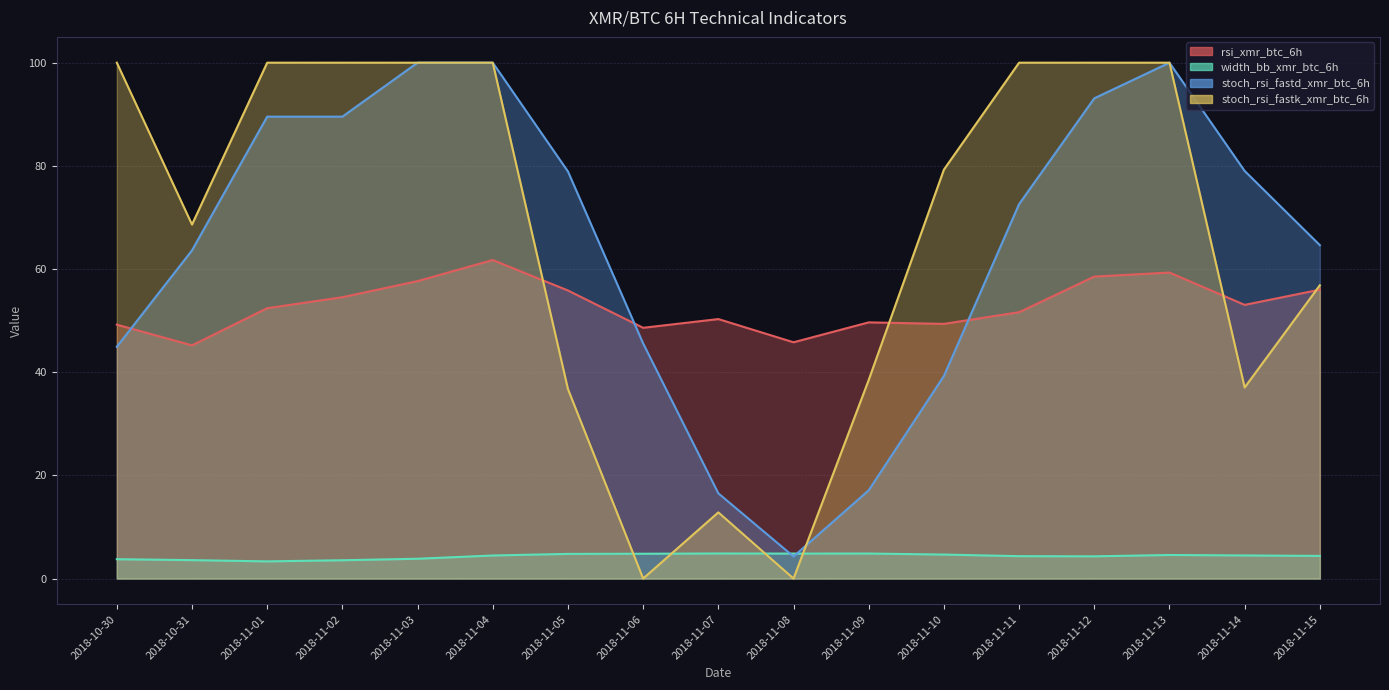

Reading right to left, list all the values displayed in this chart.

rsi_xmr_btc_6h: 2018-11-15=56.0	2018-11-14=53.0	2018-11-13=59.3	2018-11-12=58.5	2018-11-11=51.6	2018-11-10=49.4	2018-11-09=49.7	2018-11-08=45.8	2018-11-07=50.3	2018-11-06=48.6	2018-11-05=55.8	2018-11-04=61.8	2018-11-03=57.7	2018-11-02=54.5	2018-11-01=52.4	2018-10-31=45.2	2018-10-30=49.2
width_bb_xmr_btc_6h: 2018-11-15=4.4	2018-11-14=4.5	2018-11-13=4.6	2018-11-12=4.3	2018-11-11=4.3	2018-11-10=4.7	2018-11-09=4.8	2018-11-08=4.8	2018-11-07=4.9	2018-11-06=4.8	2018-11-05=4.8	2018-11-04=4.5	2018-11-03=3.8	2018-11-02=3.5	2018-11-01=3.3	2018-10-31=3.6	2018-10-30=3.8
stoch_rsi_fastd_xmr_btc_6h: 2018-11-15=64.6	2018-11-14=79.0	2018-11-13=100.0	2018-11-12=93.1	2018-11-11=72.6	2018-11-10=39.3	2018-11-09=17.1	2018-11-08=4.3	2018-11-07=16.5	2018-11-06=45.6	2018-11-05=78.9	2018-11-04=100.0	2018-11-03=100.0	2018-11-02=89.5	2018-11-01=89.5	2018-10-31=63.6	2018-10-30=44.9
stoch_rsi_fastk_xmr_btc_6h: 2018-11-15=56.9	2018-11-14=37.0	2018-11-13=100.0	2018-11-12=100.0	2018-11-11=100.0	2018-11-10=79.3	2018-11-09=38.5	2018-11-08=0.0	2018-11-07=12.8	2018-11-06=0.0	2018-11-05=36.7	2018-11-04=100.0	2018-11-03=100.0	2018-11-02=100.0	2018-11-01=100.0	2018-10-31=68.6	2018-10-30=100.0